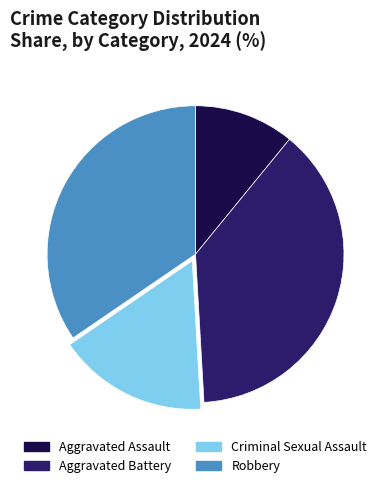

True or false: Aggravated Assault accounts for 11% of the total.

True